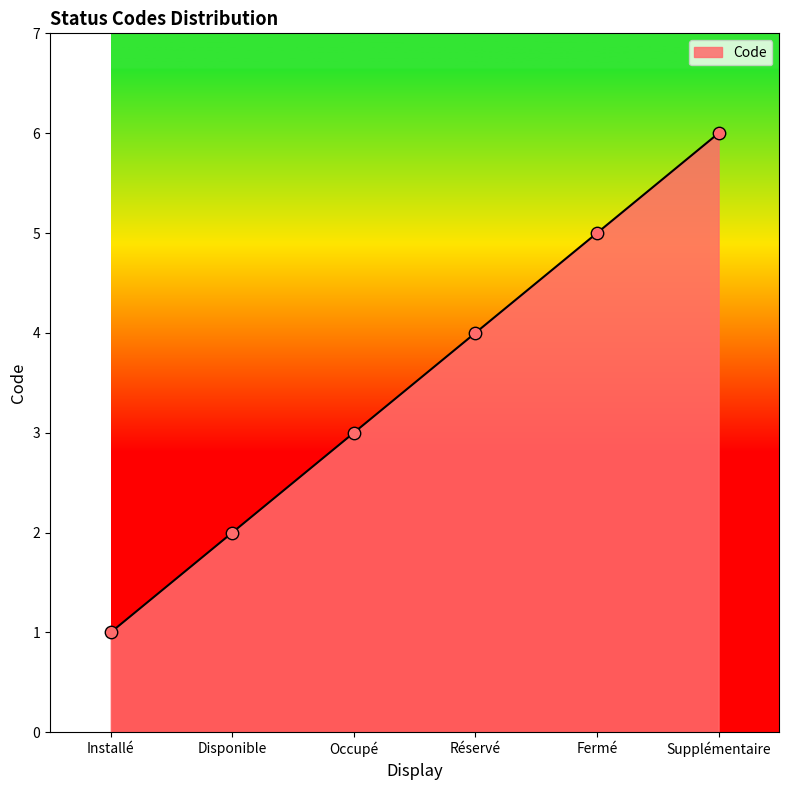

Between Supplémentaire and Installé, which is larger?

Supplémentaire